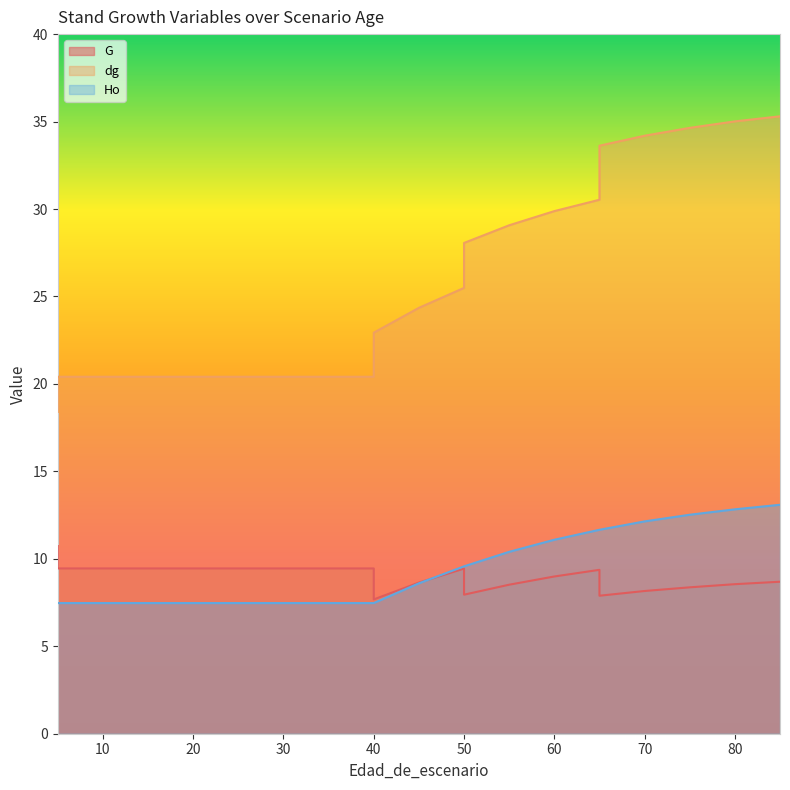

Reading left to right, list all the values displayed in this chart.

G: 10.7	9.4	9.4	9.4	9.4	9.4	9.4	9.4	9.4	9.4	7.7	8.6	9.4	8.0	8.5	9.0	9.4	7.9	8.2	8.4	8.6	8.7
dg: 18.4	20.4	20.4	20.4	20.4	20.4	20.4	20.4	20.4	20.4	22.9	24.4	25.5	28.1	29.1	29.9	30.5	33.6	34.2	34.6	35.0	35.3
Ho: 7.5	7.5	7.5	7.5	7.5	7.5	7.5	7.5	7.5	7.5	7.5	8.6	9.6	9.6	10.4	11.1	11.7	11.7	12.1	12.5	12.8	13.1